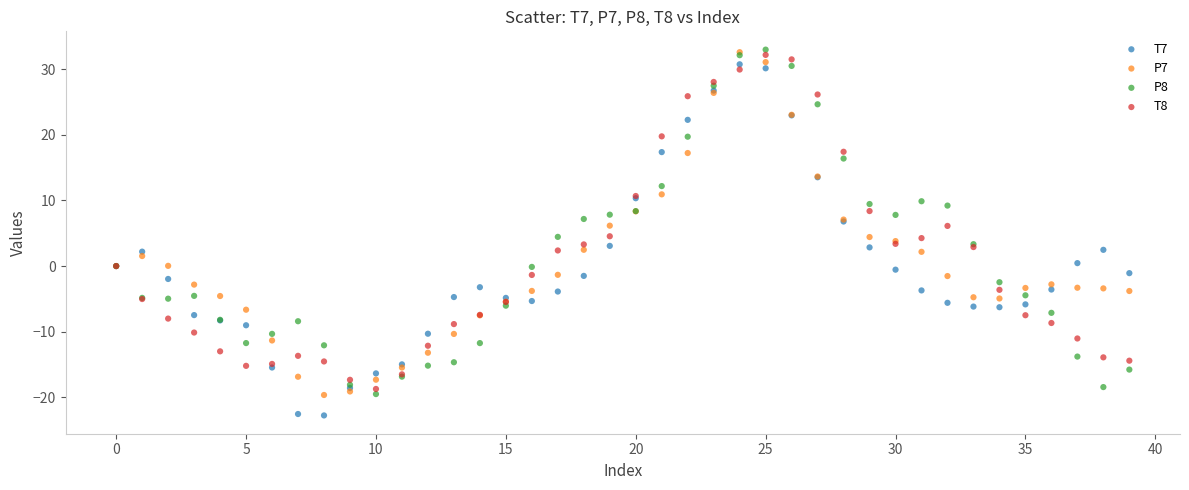

What are all the series names shown in the legend?

T7, P7, P8, T8